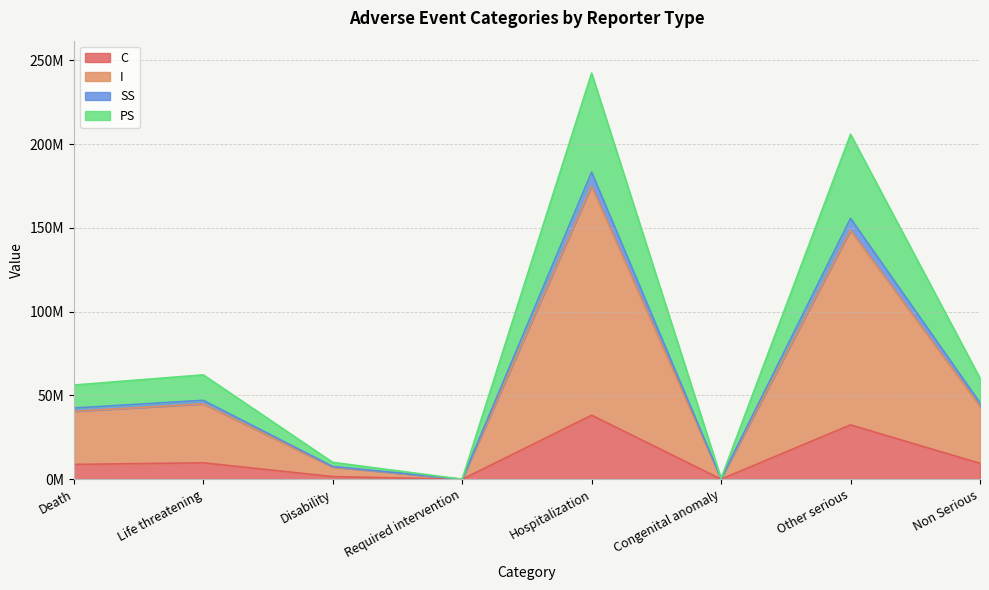

What is the label of the 7th point from the right?

Life threatening